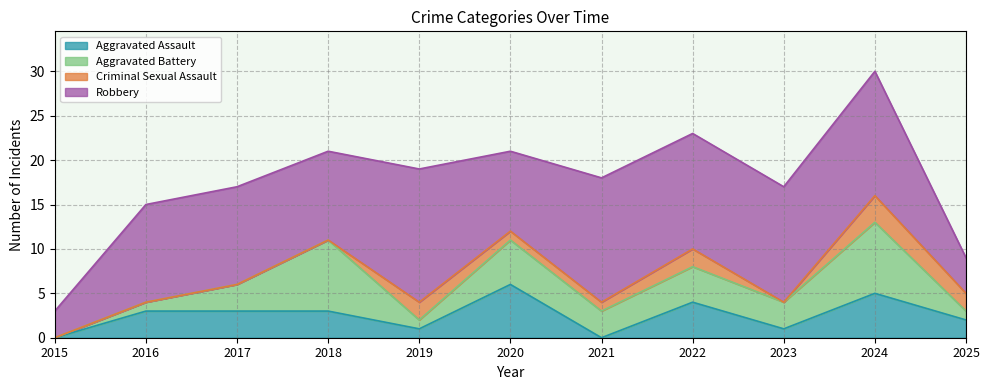

Reading left to right, extract all data points from this chart.

Aggravated Assault: 0	3	3	3	1	6	0	4	1	5	2
Aggravated Battery: 0	1	3	8	1	5	3	4	3	8	1
Criminal Sexual Assault: 0	0	0	0	2	1	1	2	0	3	2
Robbery: 3	11	11	10	15	9	14	13	13	14	4